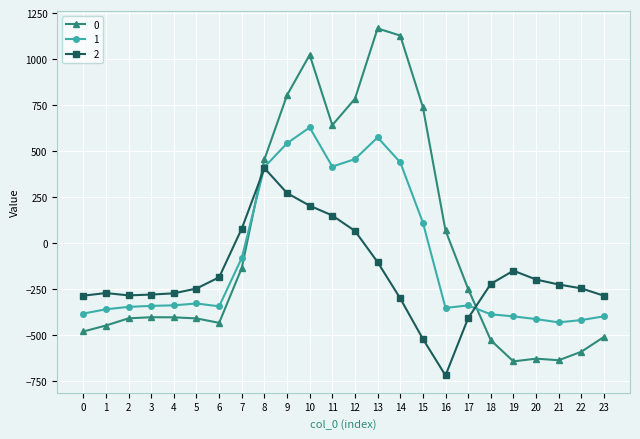

Which series ends up on top after the final intersection of 1 and 0?

1